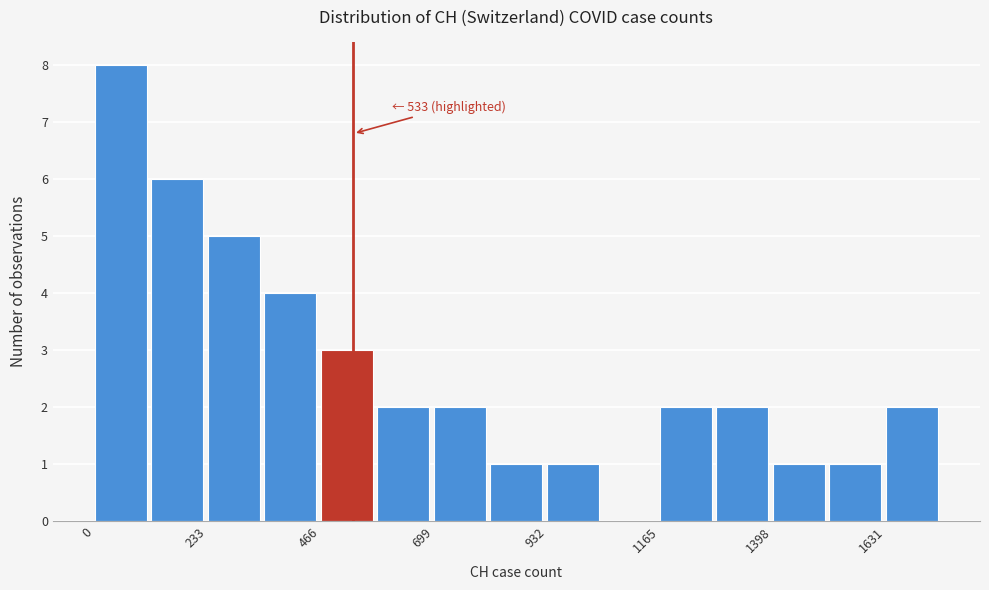

Read against the x-axis, roughly where is the centre of the tallest bar?

50